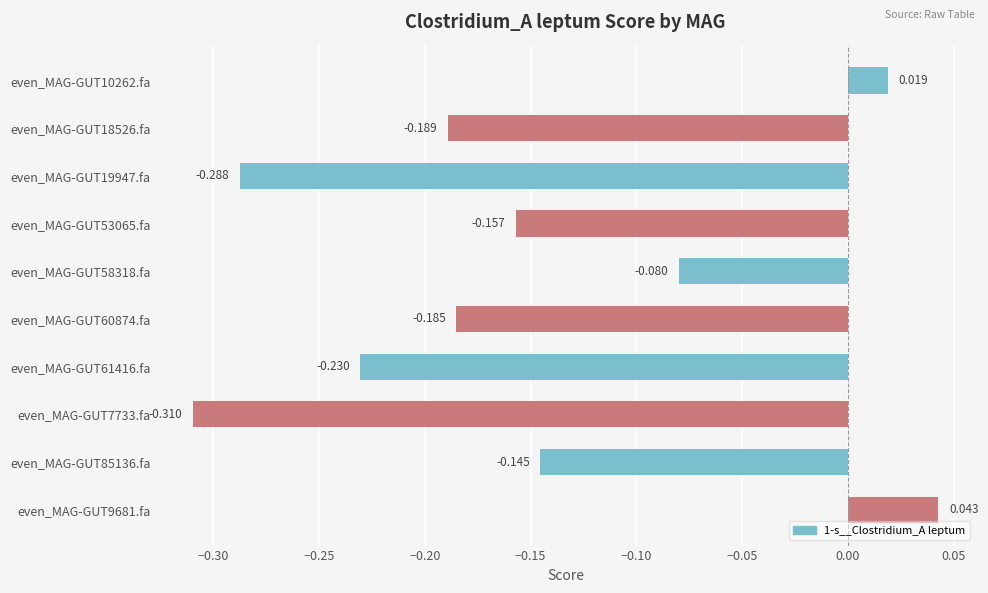

Rank the categories by value from highest to lowest.

even_MAG-GUT9681.fa, even_MAG-GUT10262.fa, even_MAG-GUT58318.fa, even_MAG-GUT85136.fa, even_MAG-GUT53065.fa, even_MAG-GUT60874.fa, even_MAG-GUT18526.fa, even_MAG-GUT61416.fa, even_MAG-GUT19947.fa, even_MAG-GUT7733.fa